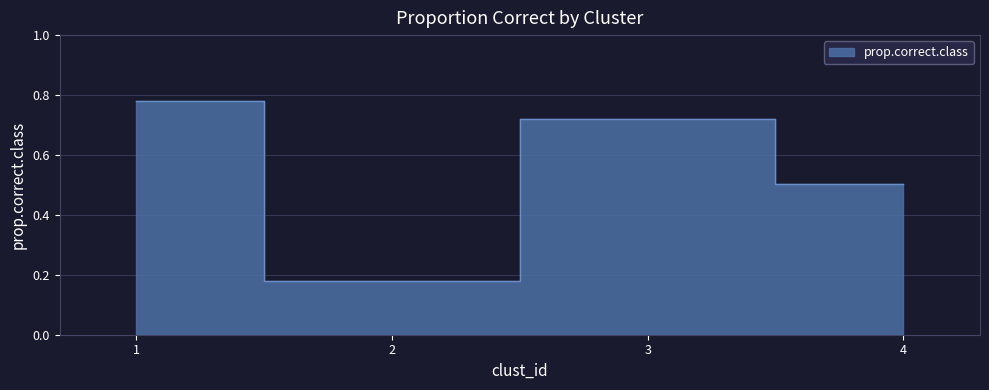

What is the difference between the maximum and minimum values?

0.6